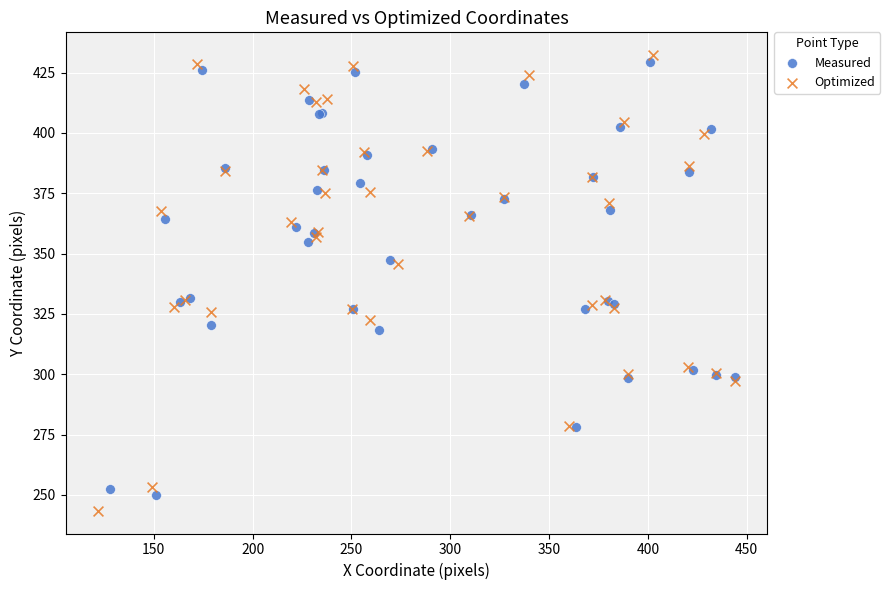

Which series has the widest spread of Y values?

Optimized